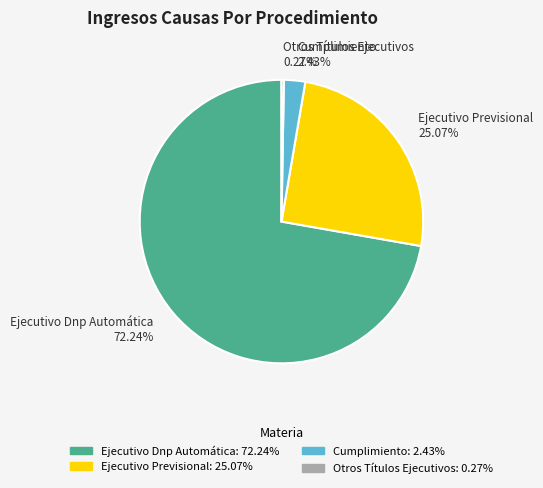

Does Cumplimiento represent more than half of the total?

No